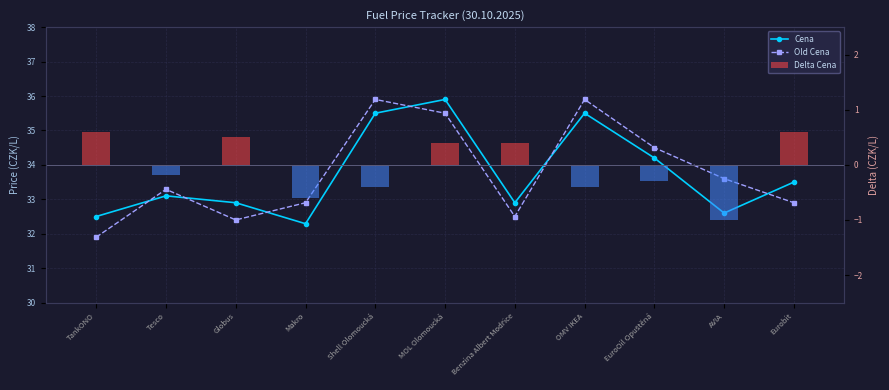

Between Eurobit and Benzina Albert Modřice, which is larger?

Eurobit